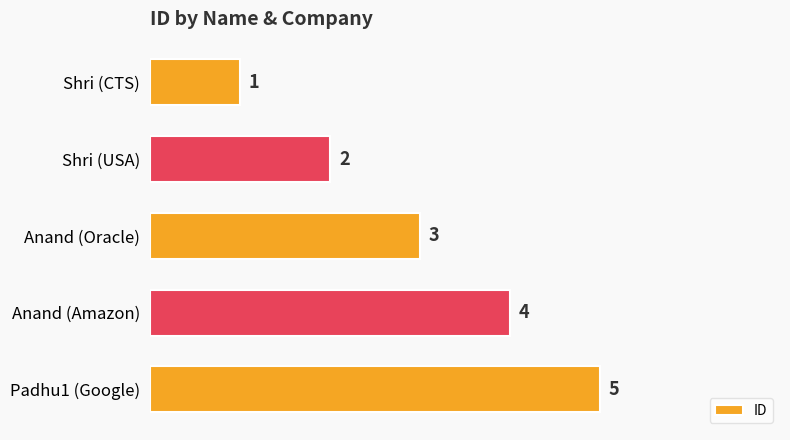

How many values are between 2 and 4?

3